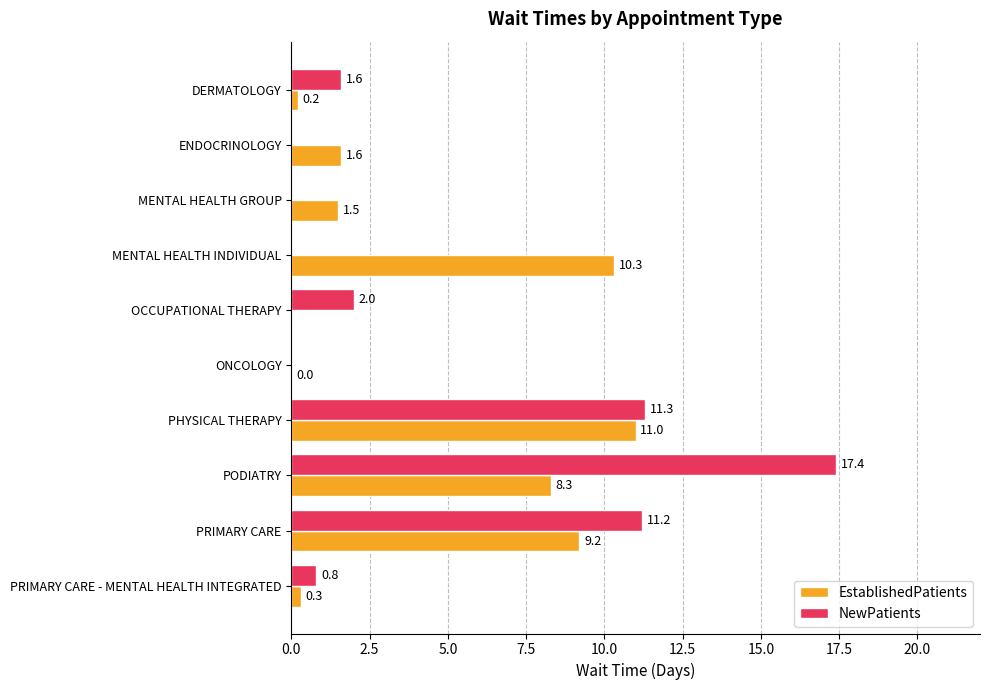

At which label is NewPatients closest to 8?

PRIMARY CARE